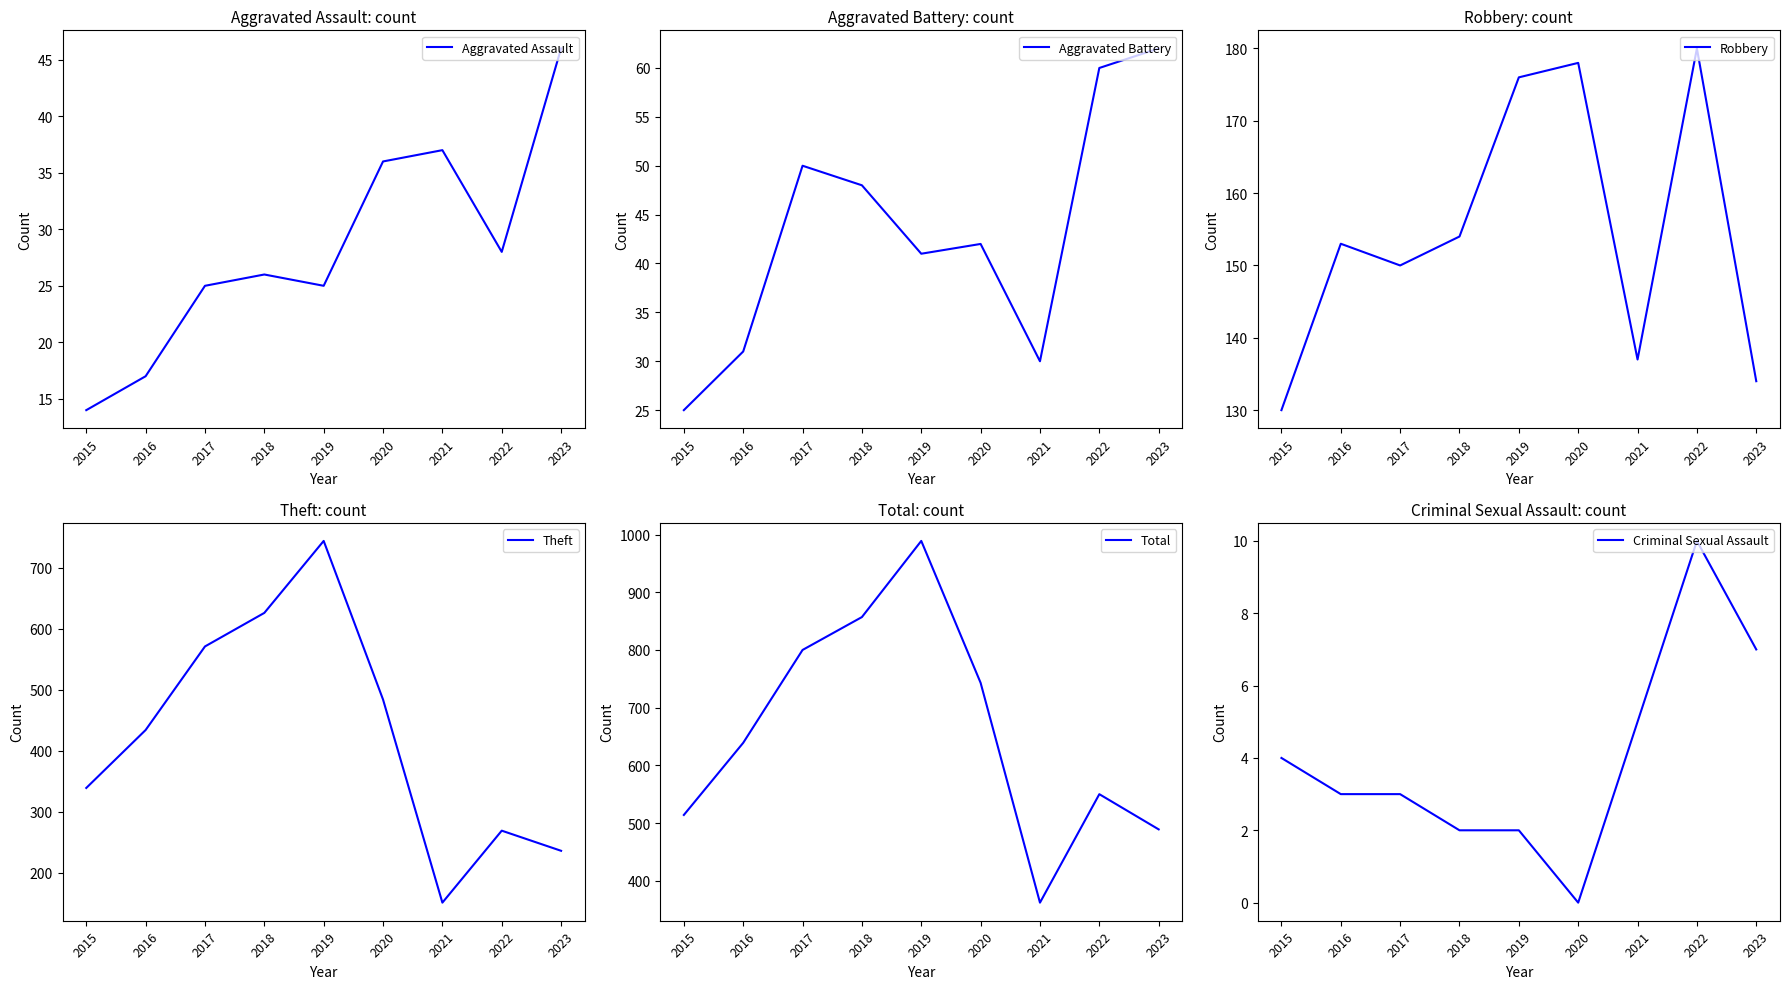

At which category is the sum across all series the highest?

2019